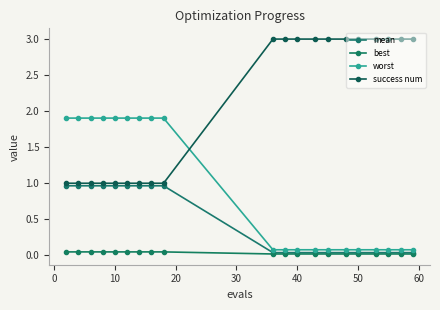

What are all the series names shown in the legend?

mean, best, worst, success num